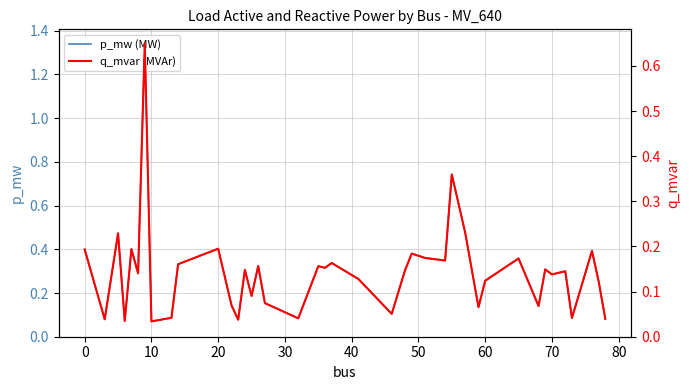

True or false: q_mvar (MVAr) and p_mw (MW) intersect in this chart.

False